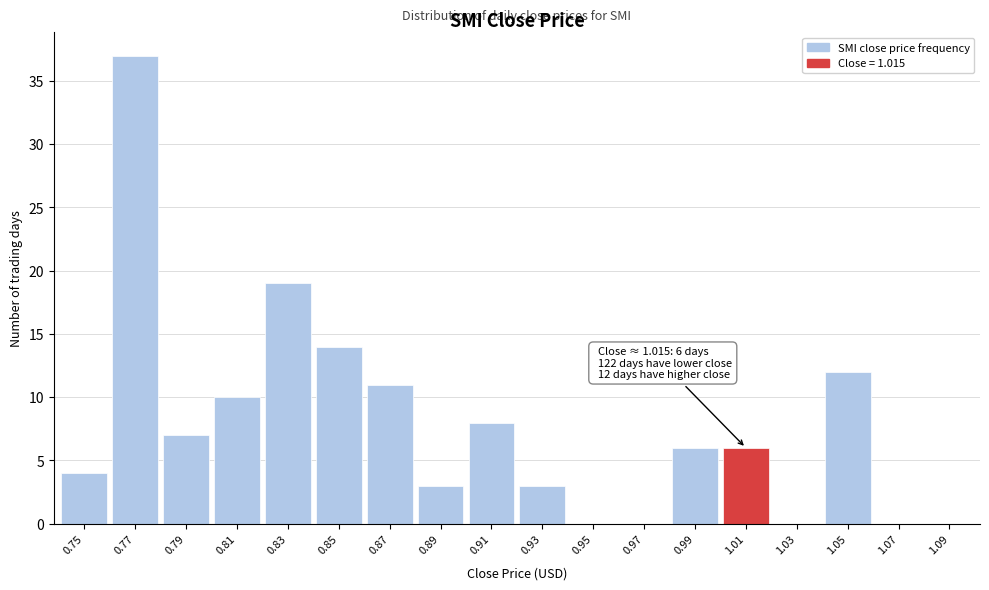

Reading left to right, extract all data points from this chart.

0.75=4	0.77=37	0.79=7	0.81=10	0.83=19	0.85=14	0.87=11	0.89=3	0.91=8	0.93=3	0.95=0	0.97=0	0.99=6	1.01=6	1.03=0	1.05=12	1.07=0	1.09=0